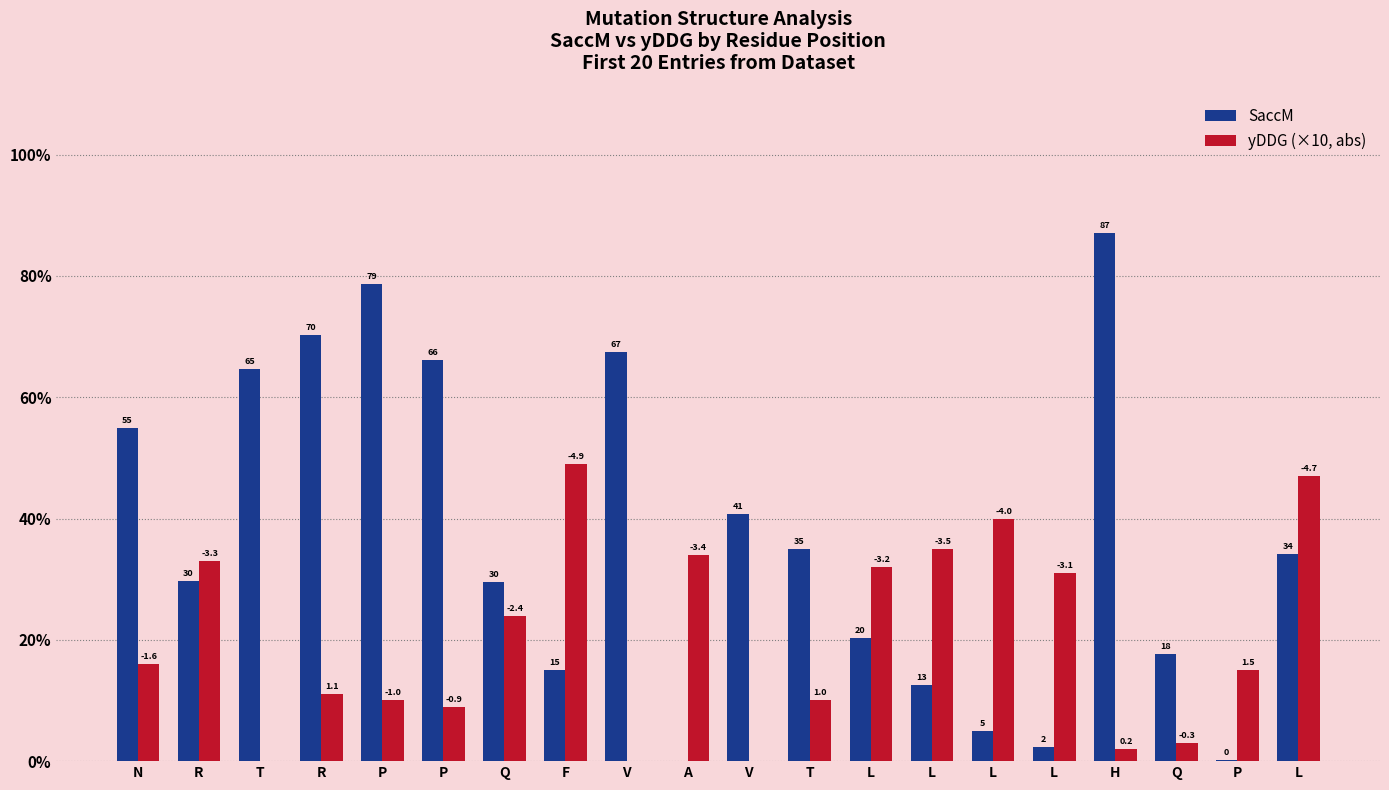

Is the value of SaccM at T greater than the value of yDDG (×10, abs) at P?

Yes